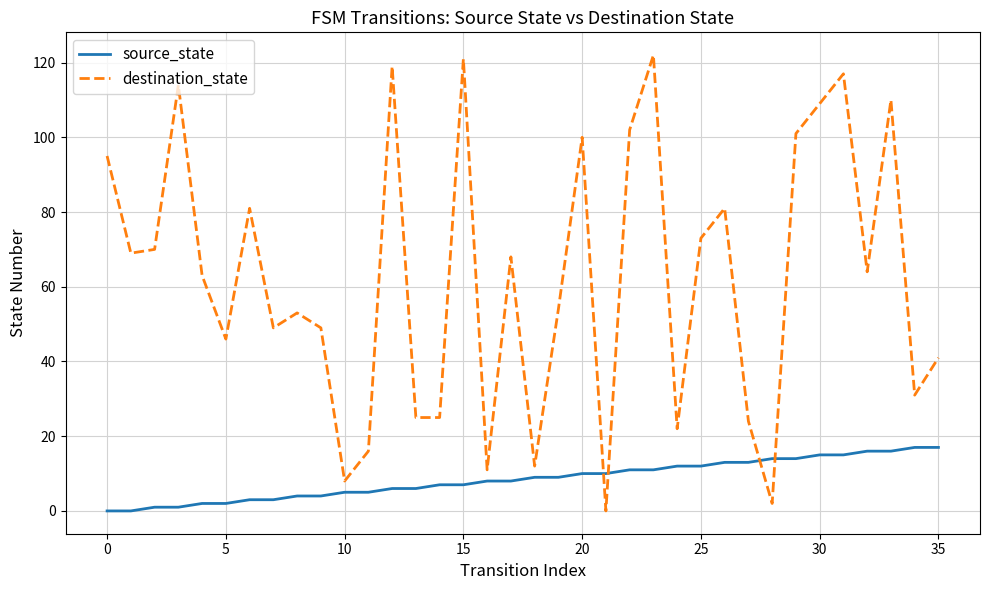

How many intersections are there between source_state and destination_state?

4